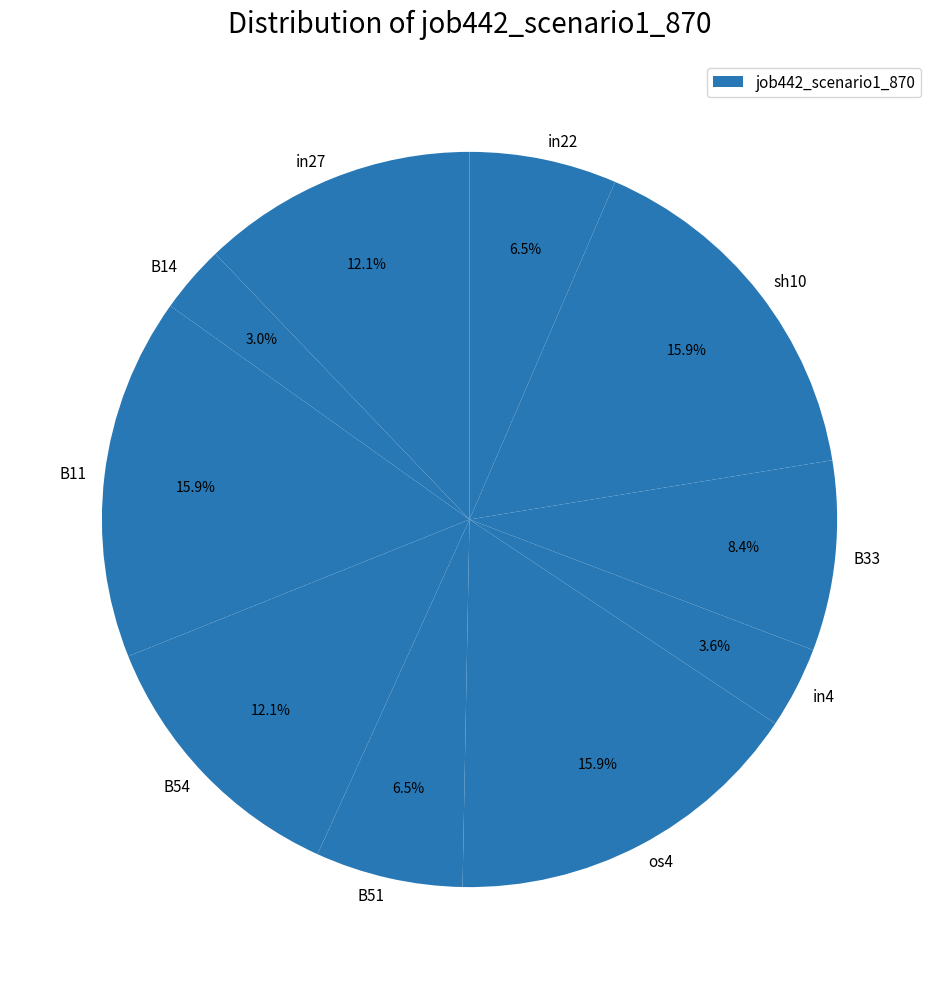

Combined, what portion of the pie is os4 and B33?

24.3%